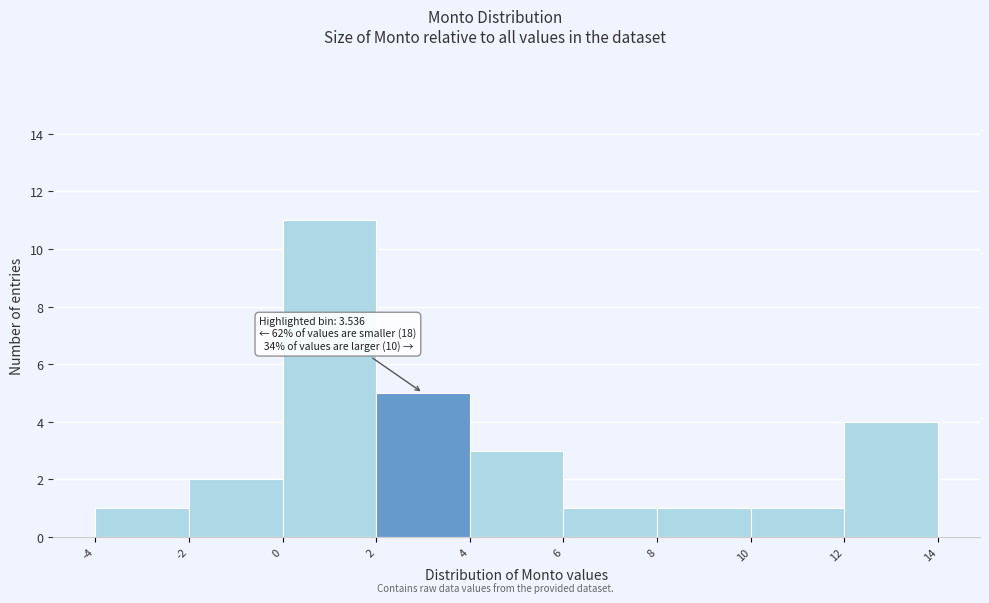

Over which range of the x-axis is the bar tallest?

0 to 2